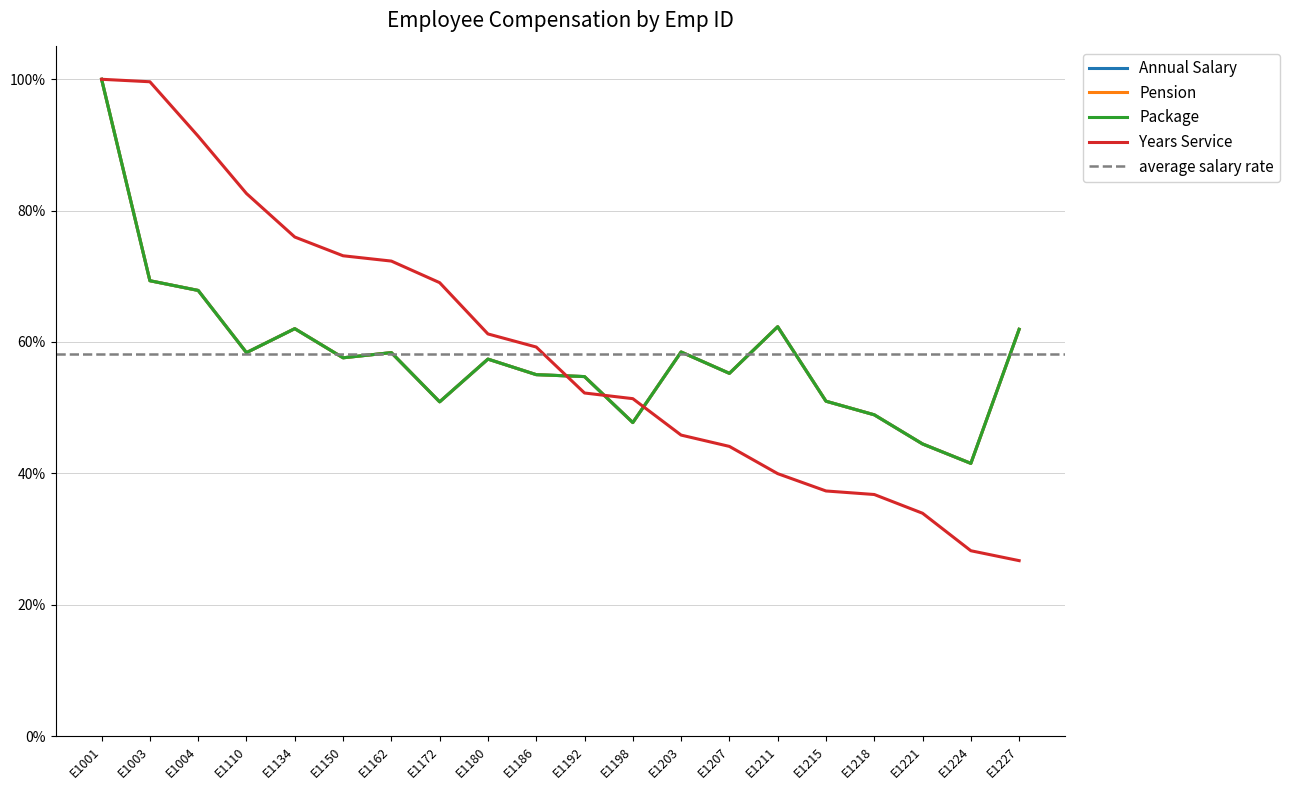

At how many categories does at least one series exceed 0?

20